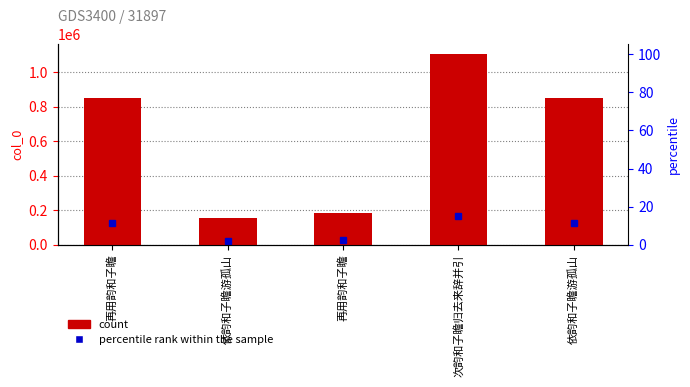

What value does the col_0 series have at 再用韵和子瞻?

183184.0